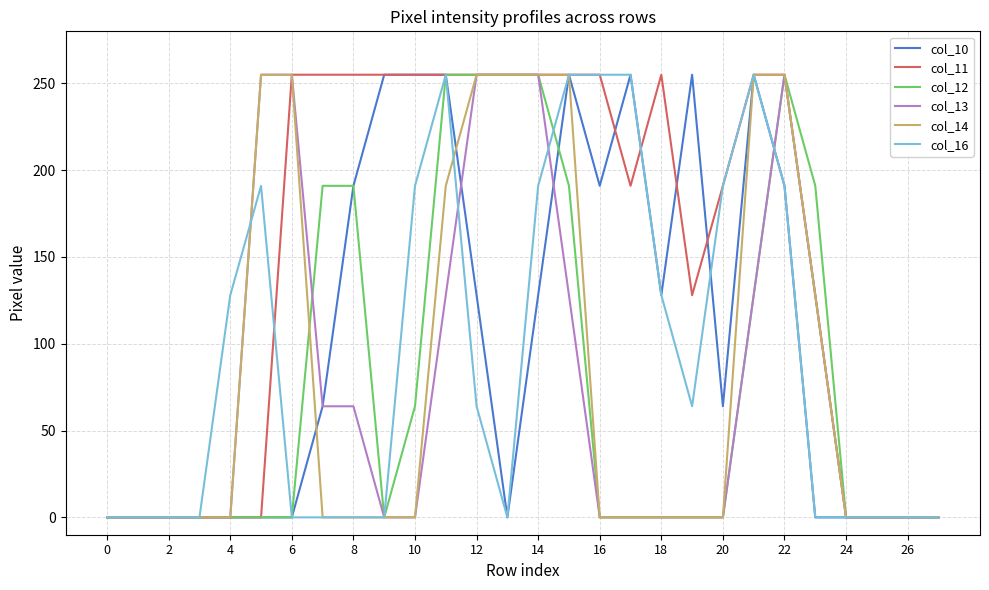

What is the greatest value displayed?

255